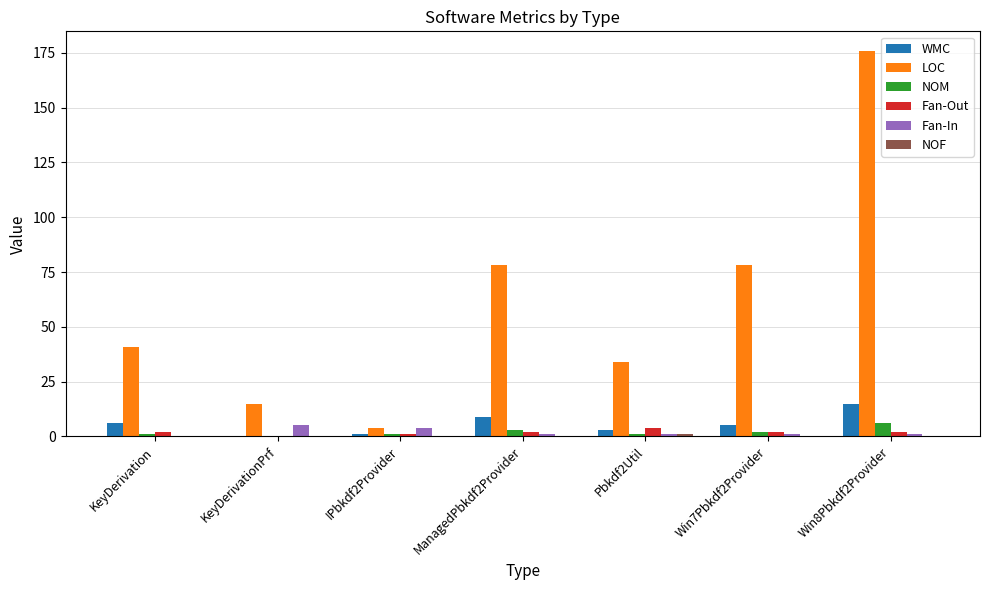

Which series changed the most between KeyDerivationPrf and Win8Pbkdf2Provider?

LOC